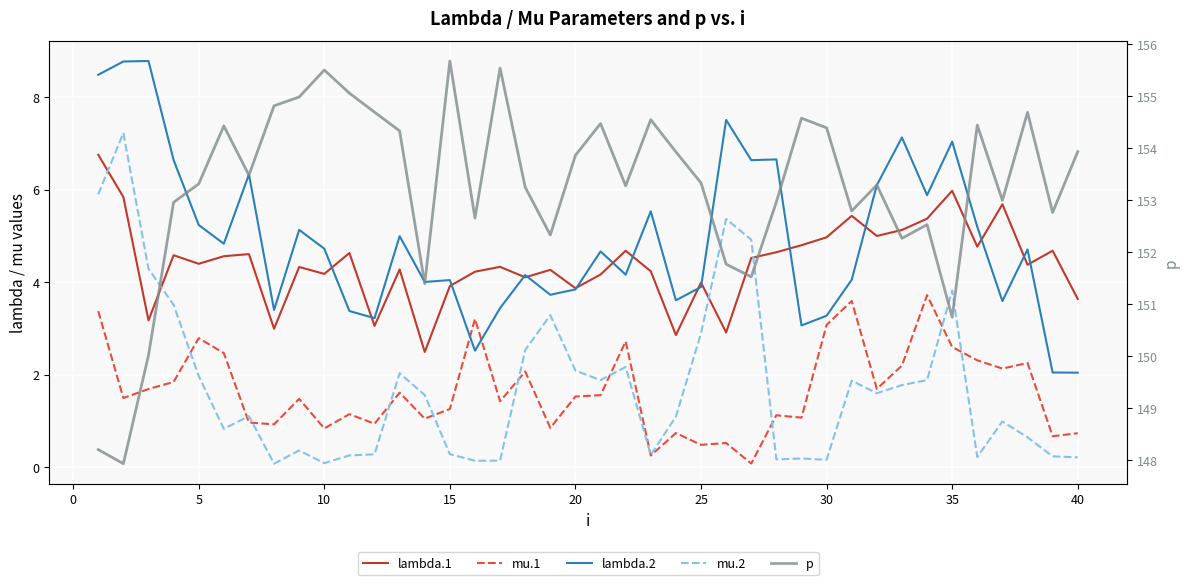

Which series has the largest total across all categories?

p